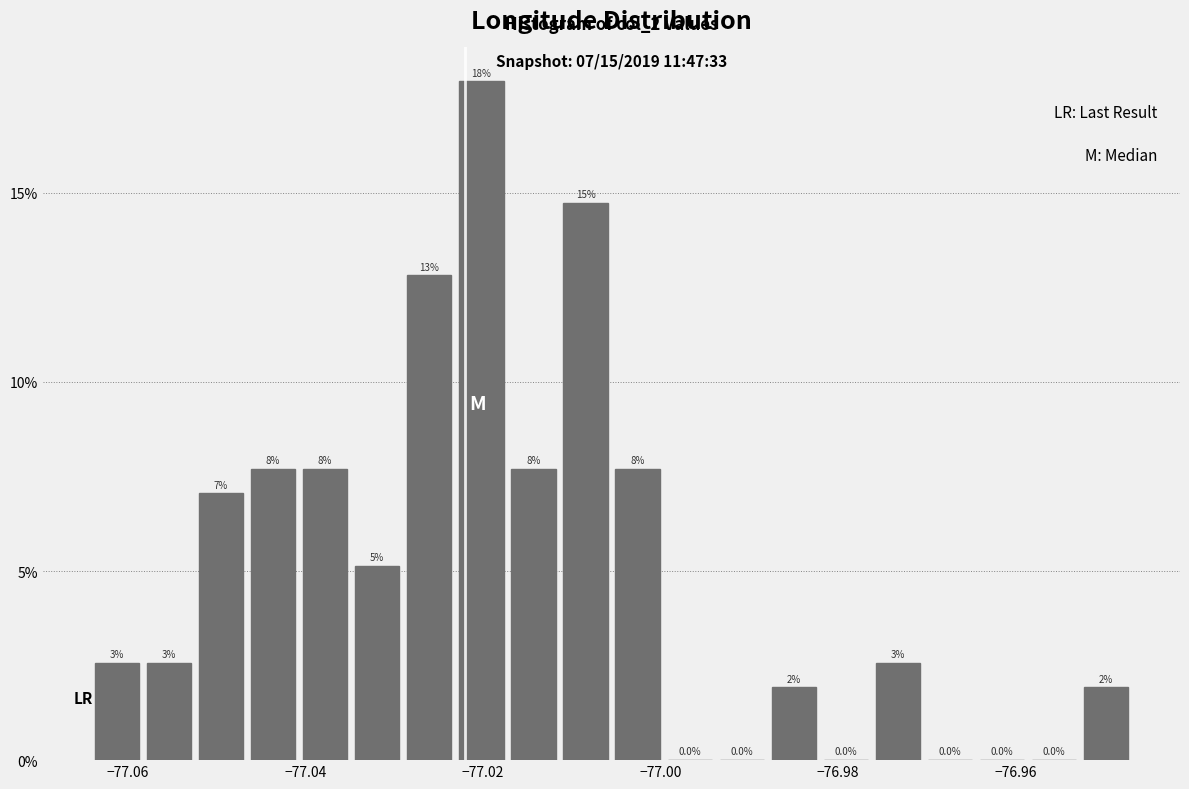

Read against the x-axis, roughly where is the centre of the tallest bar?

-77.020